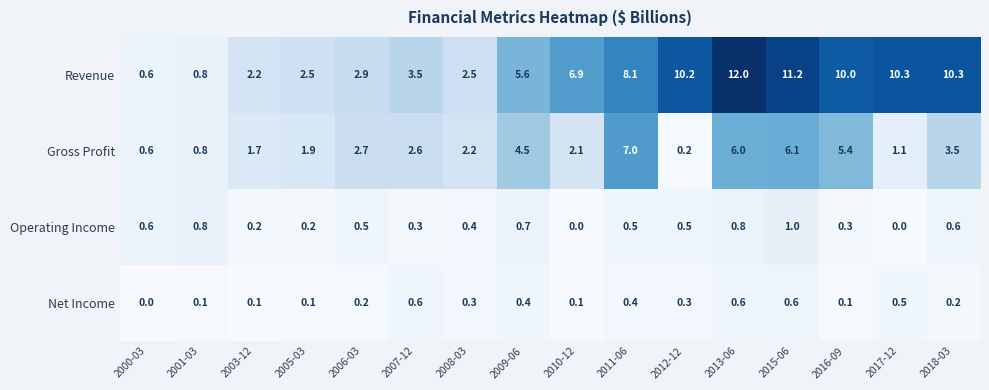

What is the difference between the highest and lowest values at 2011-06?

7.7